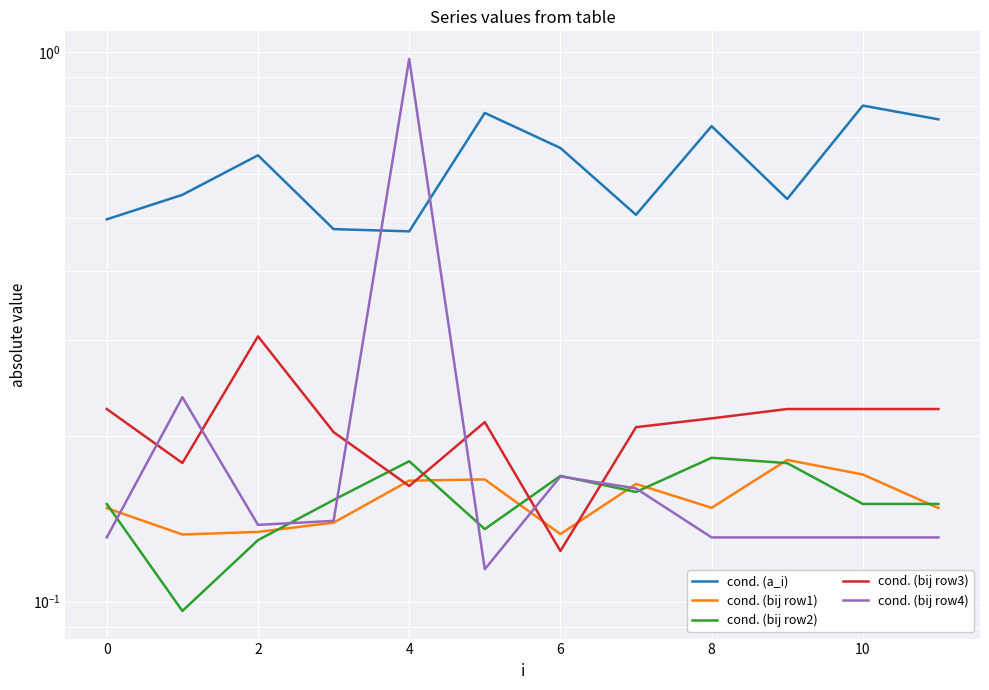

What is the maximum value shown in the chart?

1.0